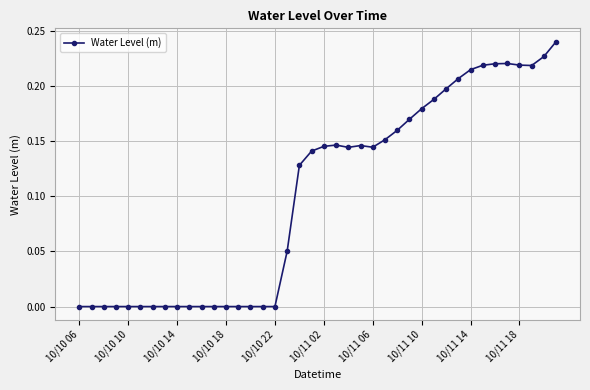

True or false: there are more than 1 points higher than both neighbors.

True